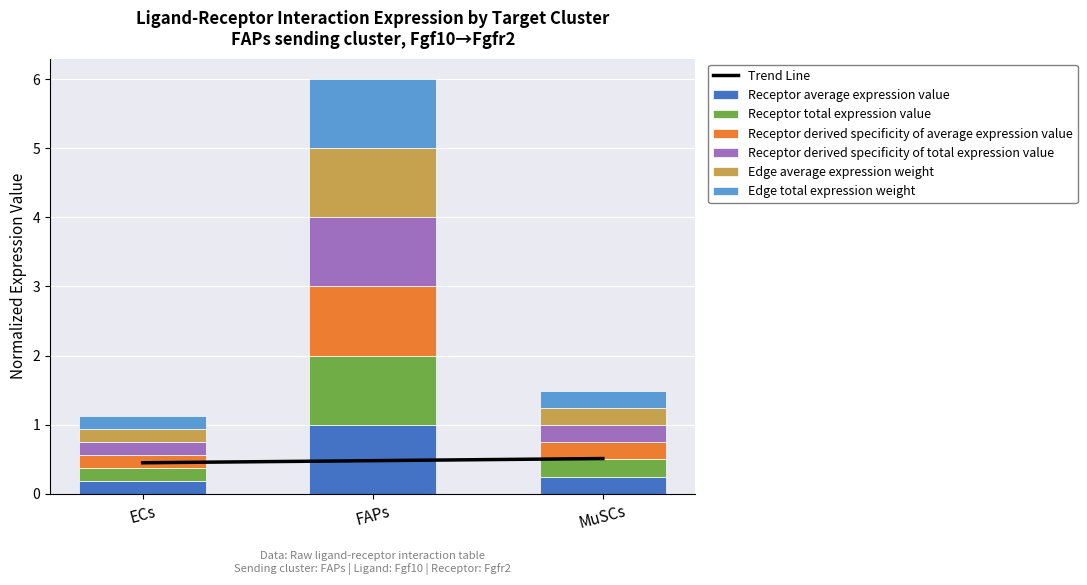

What is the label of the 1st bar from the right?

MuSCs